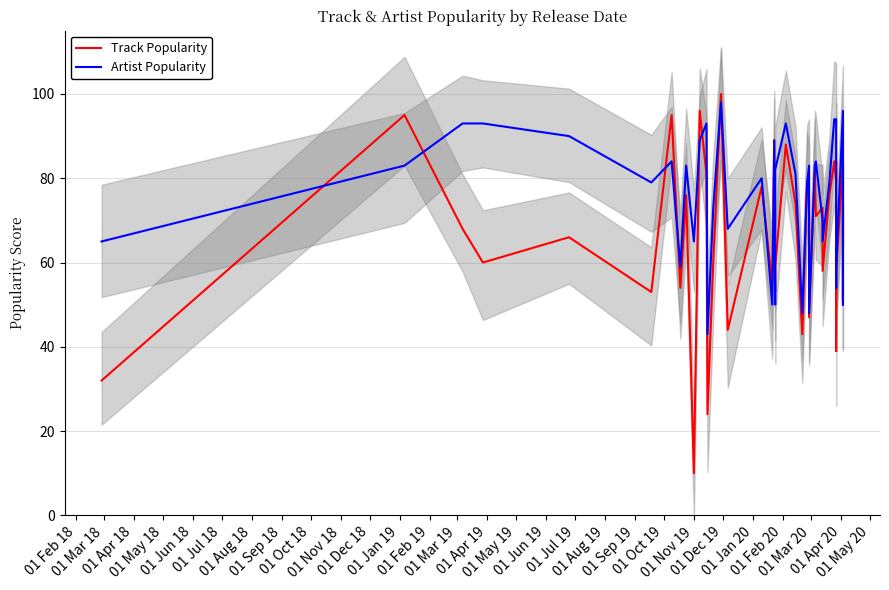

What is the lowest value of the Artist Popularity series?

43